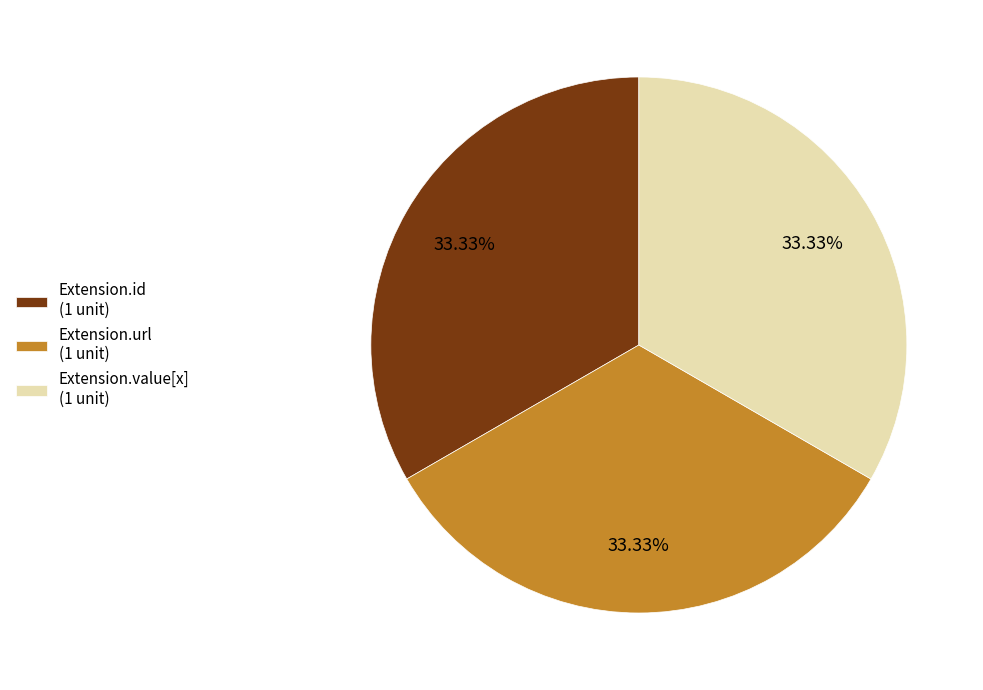

Does Extension.url (1 unit) account for over 50% of the chart?

No